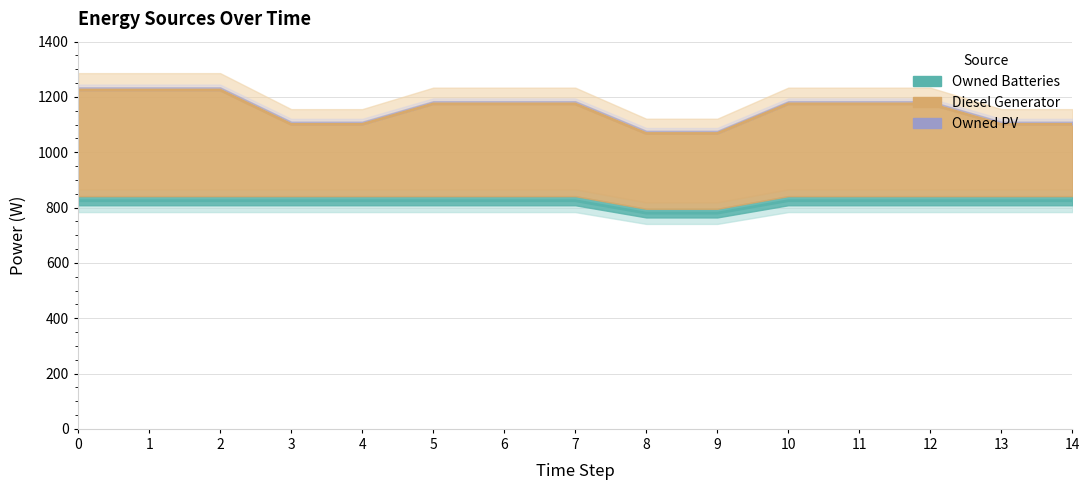

What is the value of the Owned Batteries point at the 4th from the left?

825